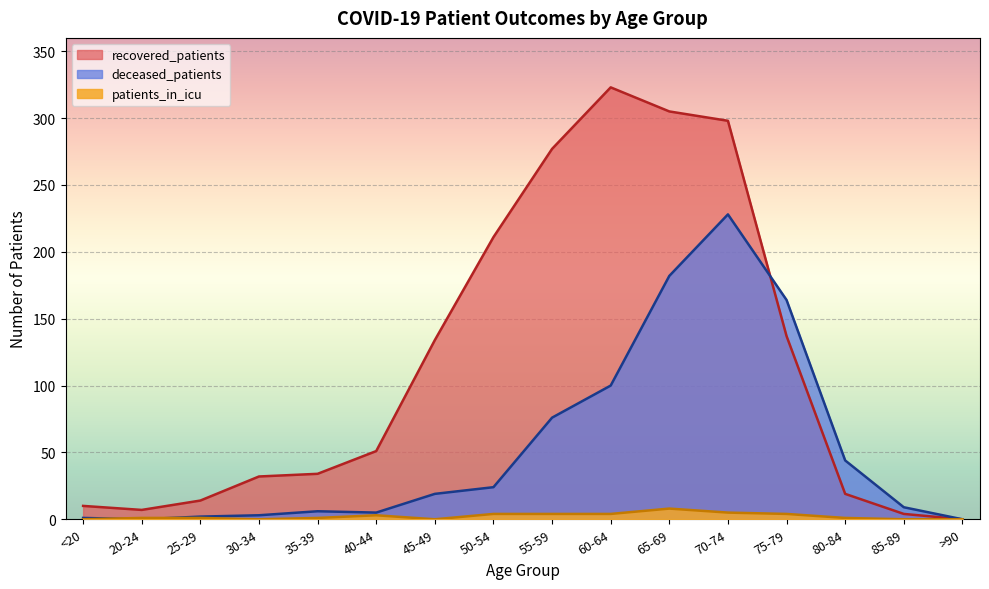

How many lines are shown in the chart?

3